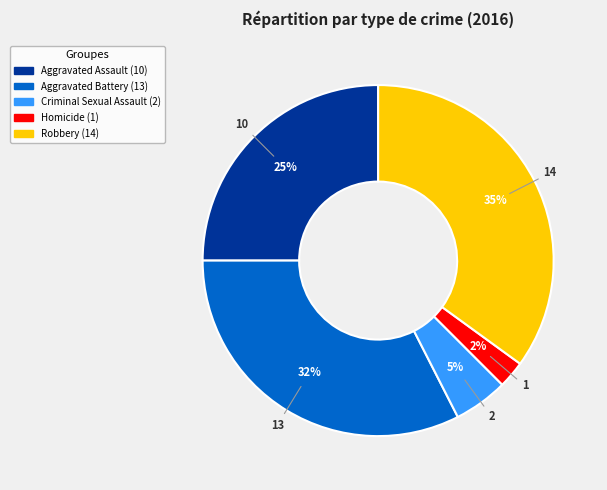

Does any single category account for the majority?

No